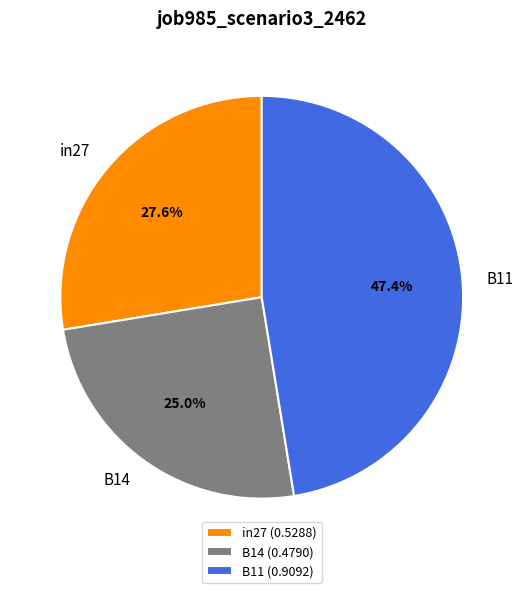

Which category has the smallest portion of the pie?

B14